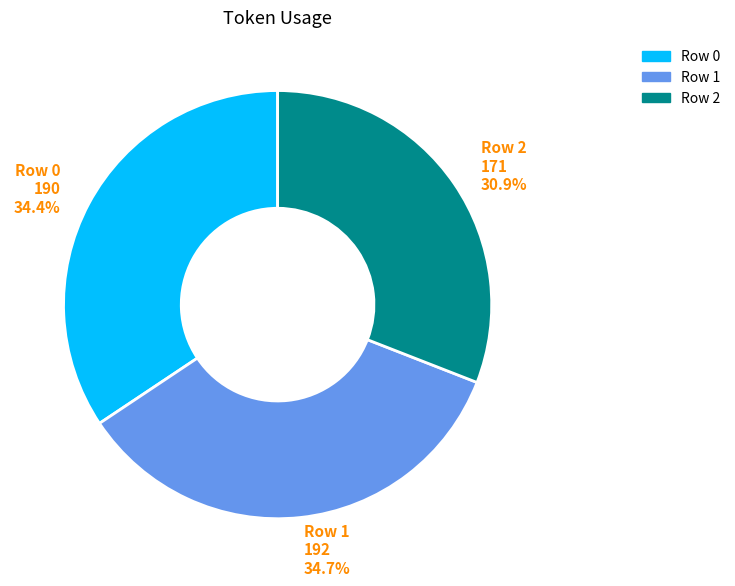

Is there any slice that represents more than half of the pie?

No